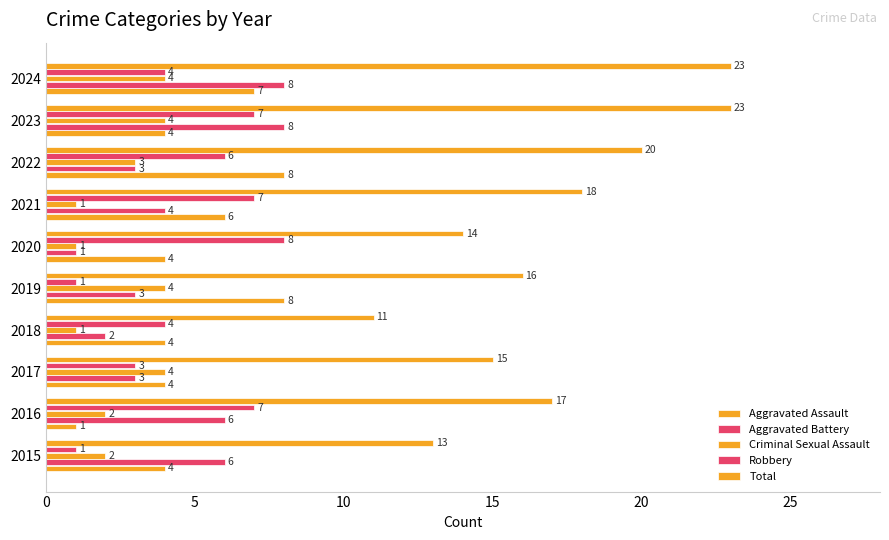

Count the number of data series in this chart.

5